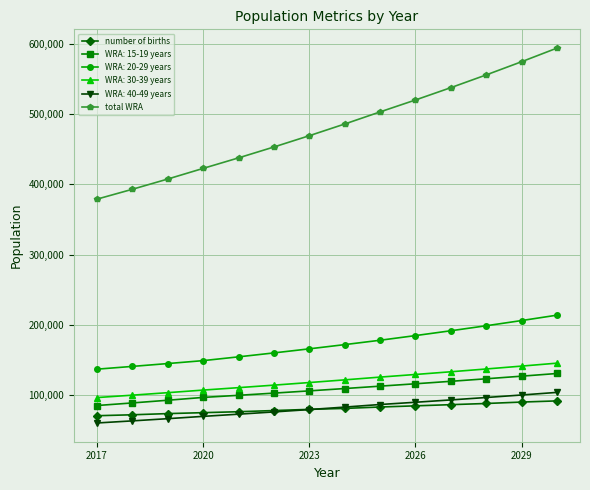

Which series has the largest total across all categories?

total WRA